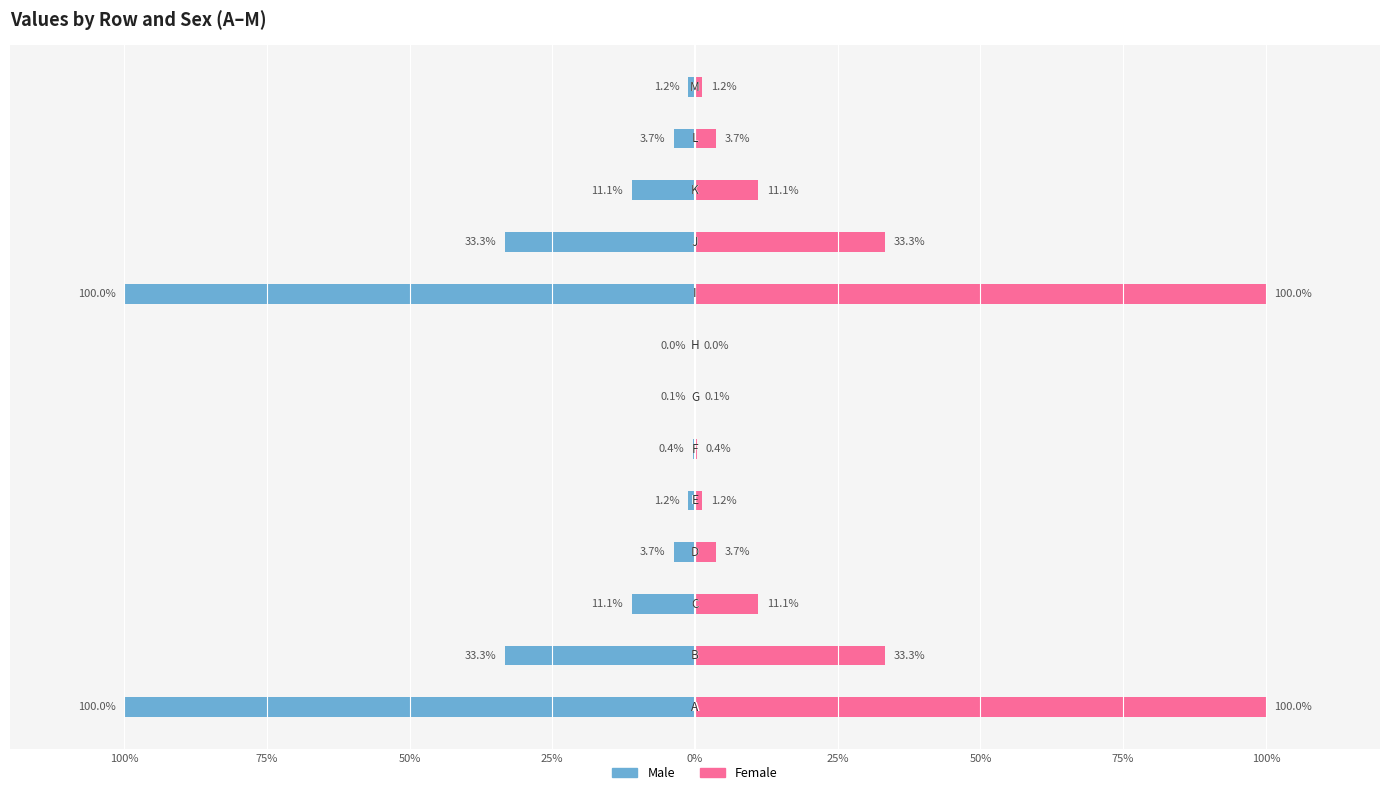

What are all the series names shown in the legend?

Male, Female